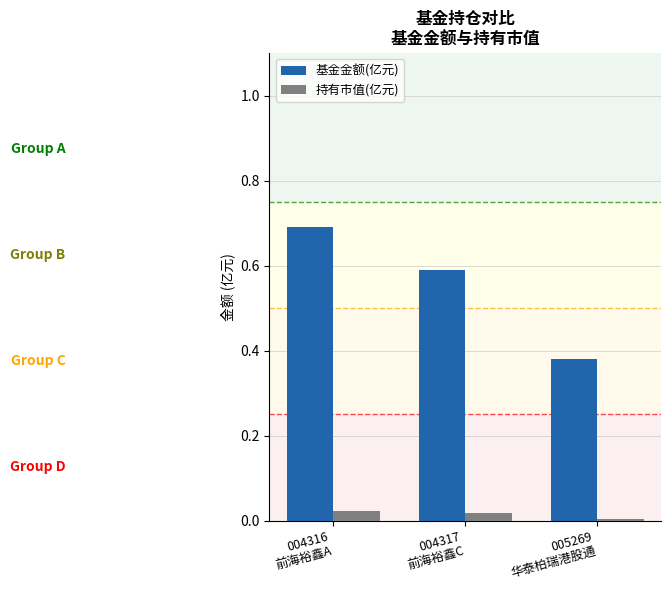

How many 基金金额(亿元) values are between 0 and 1?

3